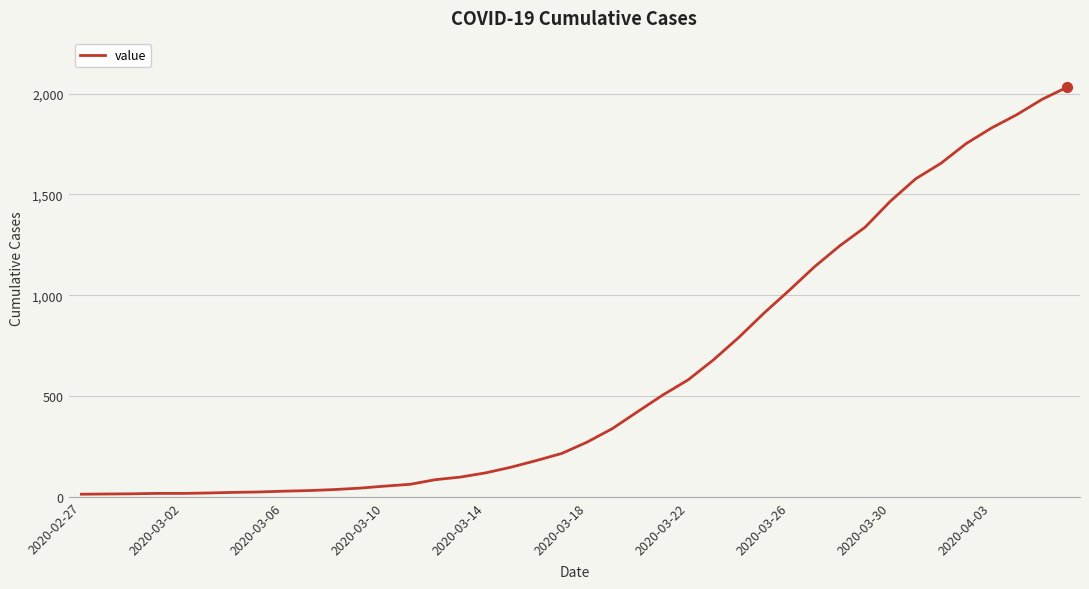

What is the greatest value displayed?

2032